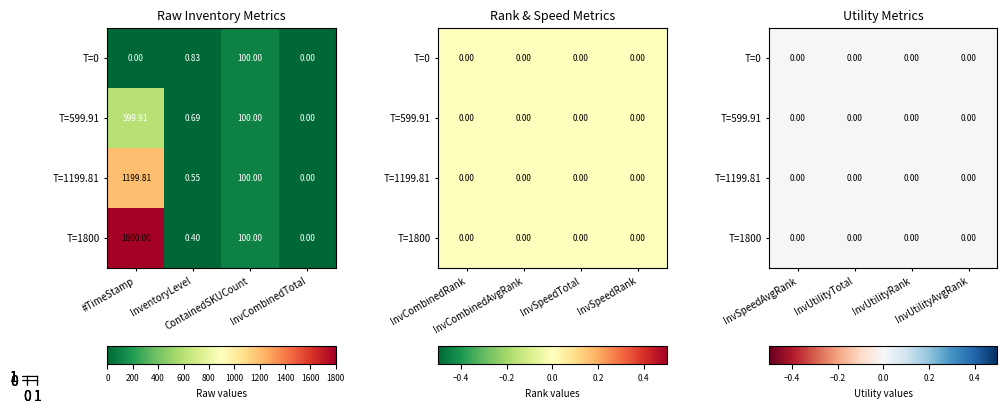

Reading right to left, extract all data points from this chart.

#TimeStamp: 3=1800.0	2=1199.8	1=599.9	0=0.0
InventoryLevel: 3=0.4	2=0.6	1=0.7	0=0.8
ContainedSKUCount: 3=100.0	2=100.0	1=100.0	0=100.0
InvCombinedTotal: 3=0.0	2=0.0	1=0.0	0=0.0
InvCombinedRank: 3=0.0	2=0.0	1=0.0	0=0.0
InvCombinedAvgRank: 3=0.0	2=0.0	1=0.0	0=0.0
InvSpeedTotal: 3=0.0	2=0.0	1=0.0	0=0.0
InvSpeedRank: 3=0.0	2=0.0	1=0.0	0=0.0
InvSpeedAvgRank: 3=0.0	2=0.0	1=0.0	0=0.0
InvUtilityTotal: 3=0.0	2=0.0	1=0.0	0=0.0
InvUtilityRank: 3=0.0	2=0.0	1=0.0	0=0.0
InvUtilityAvgRank: 3=0.0	2=0.0	1=0.0	0=0.0